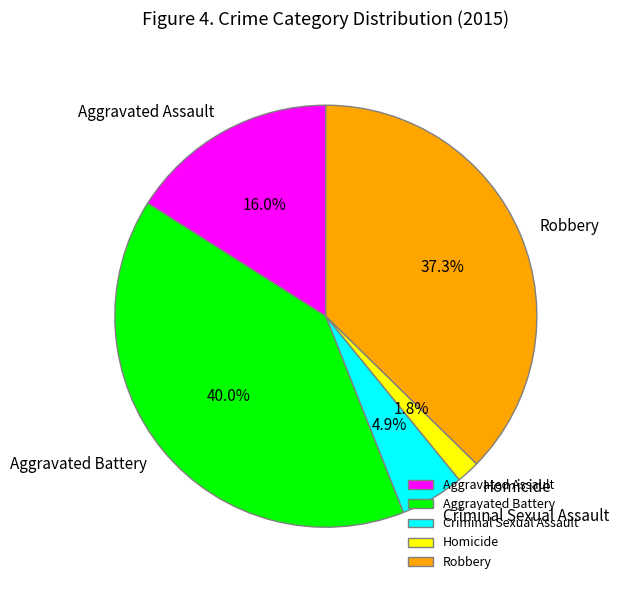

Does Robbery account for over 50% of the chart?

No